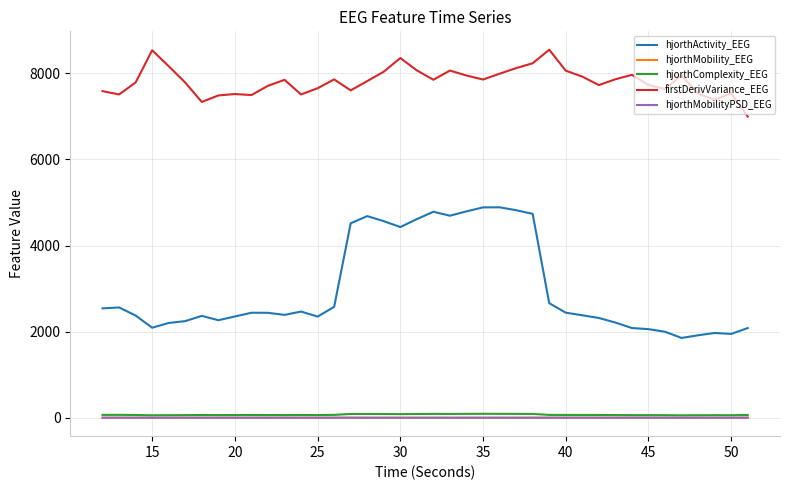

Count the number of data series in this chart.

5